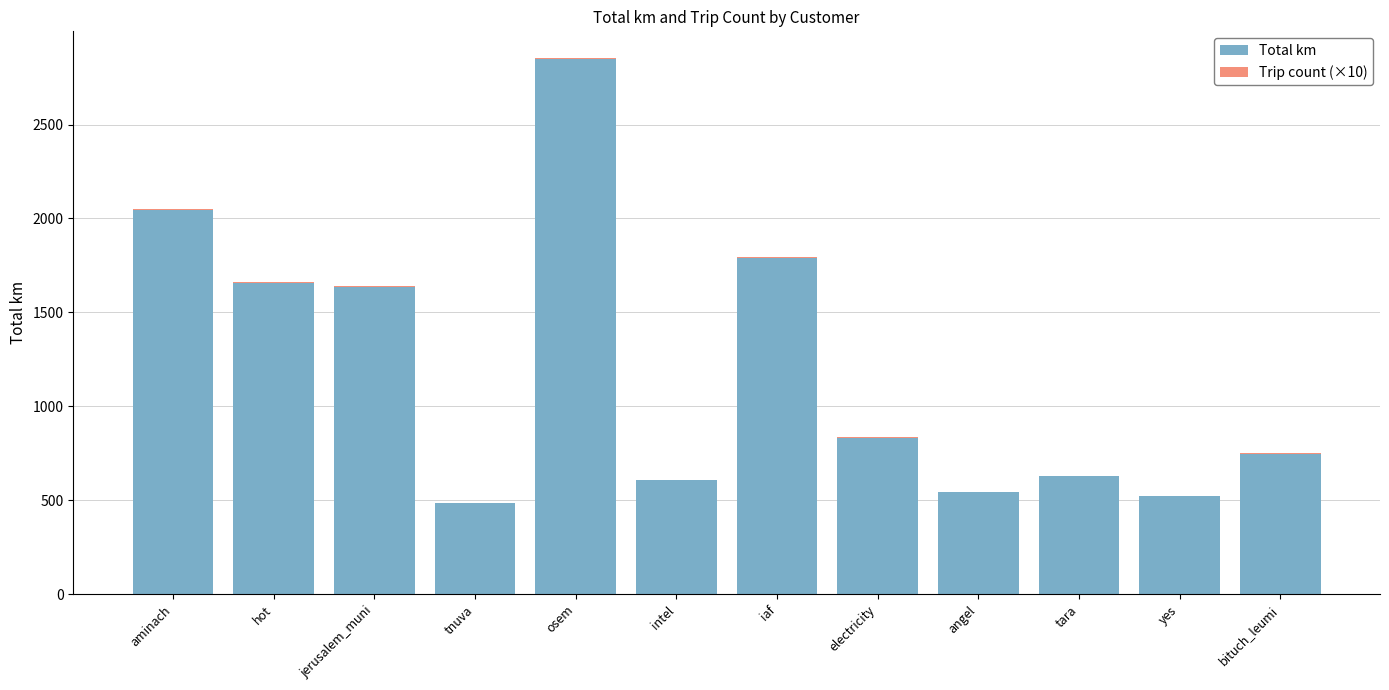

At which category is the sum across all series the highest?

osem